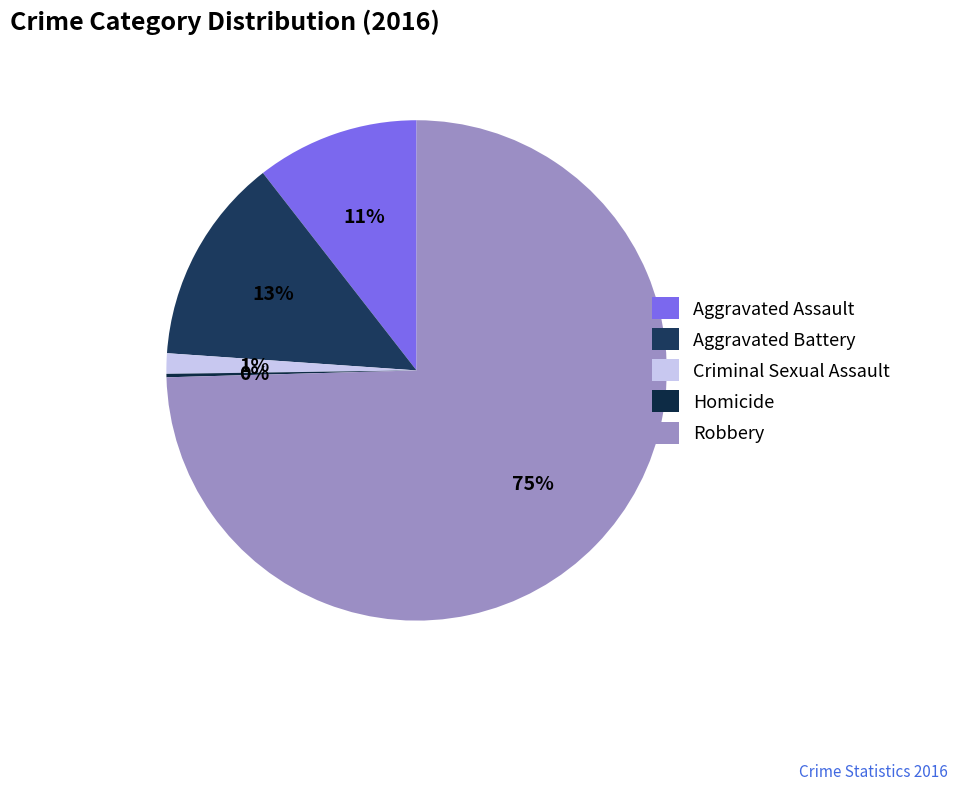

Which has a higher value, Homicide or Aggravated Battery?

Aggravated Battery